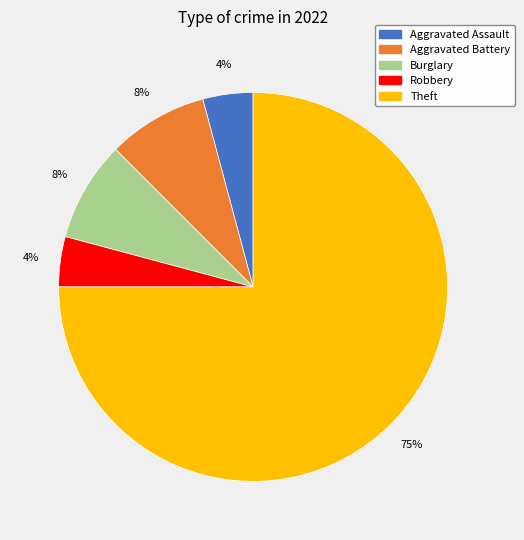

Count the number of slices in the pie.

5